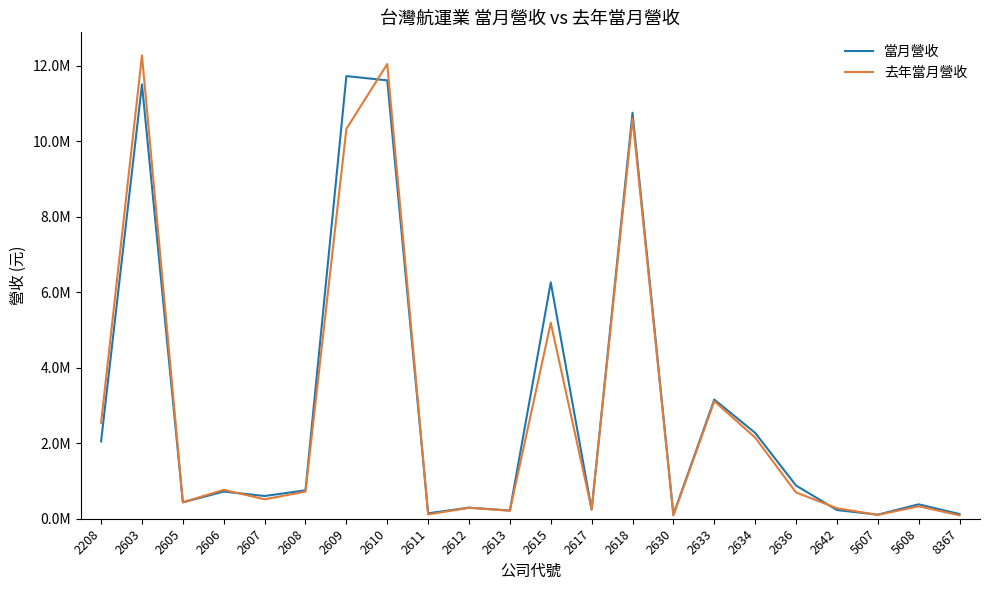

How many intersections are there between 當月營收 and 去年當月營收?

7